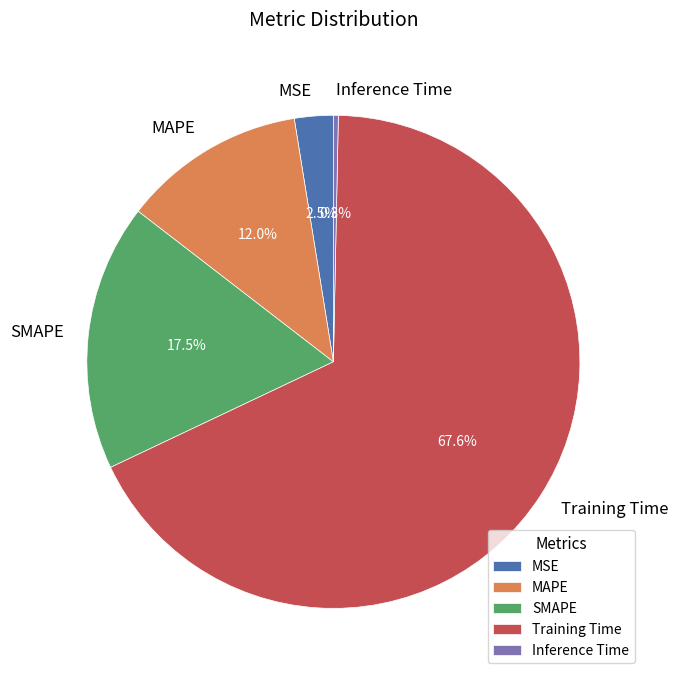

Count the number of slices in the pie.

5